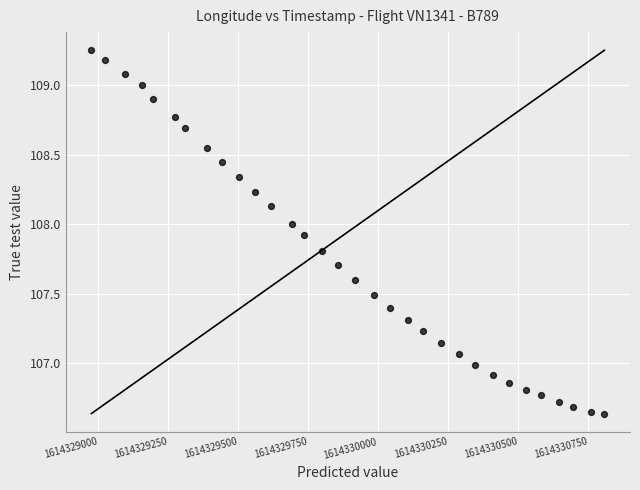

What is the range of X values (max minus min)?

1832.0